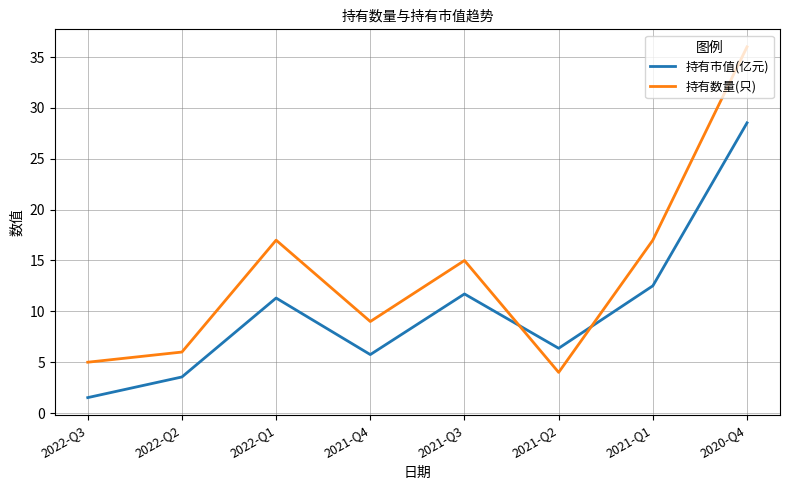

What is the total value across all series at 2022-Q3?

6.5